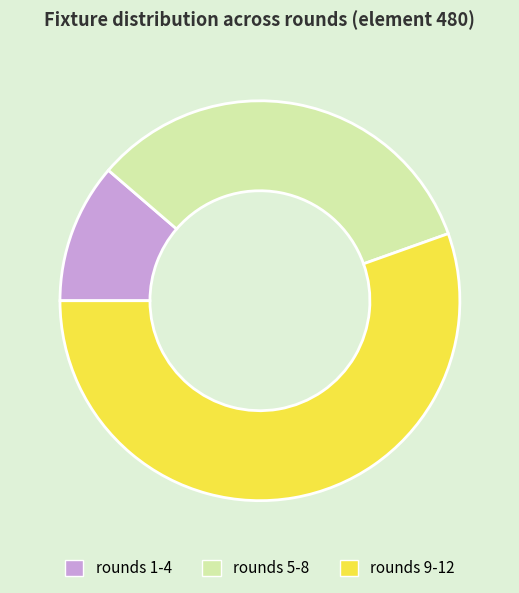

True or false: rounds 5-8 accounts for 33% of the total.

True